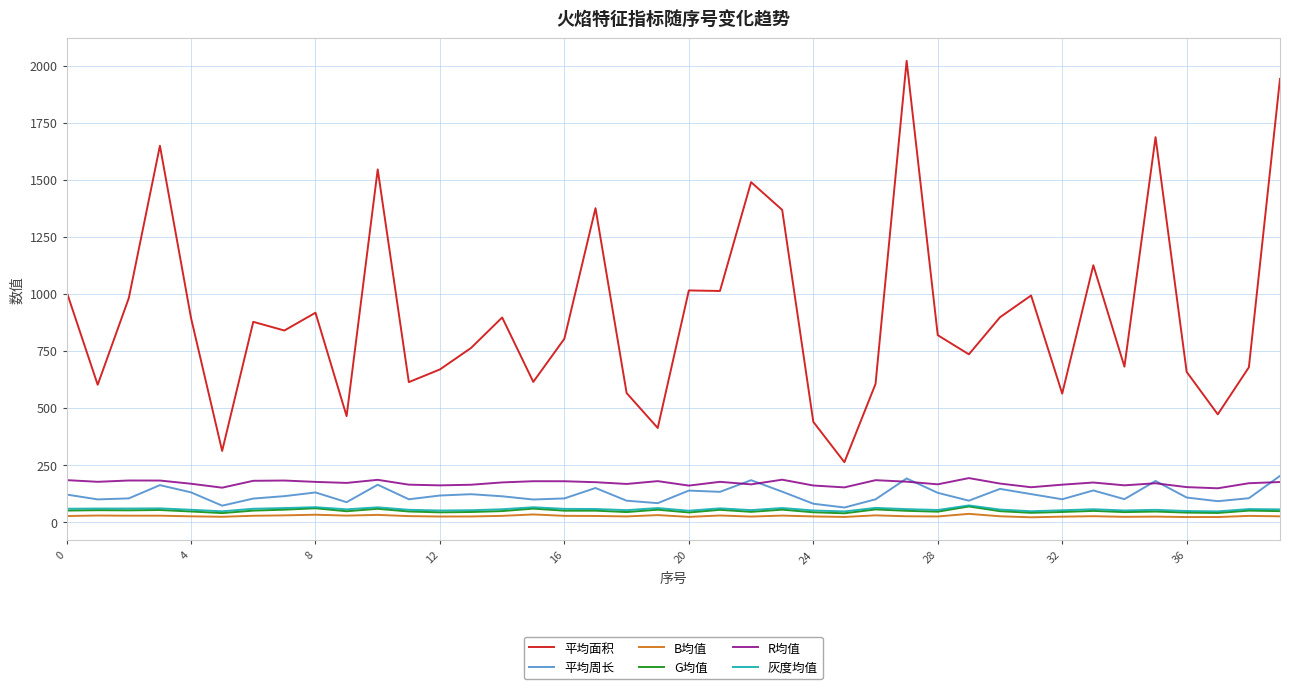

Which series has the widest spread of values?

平均面积